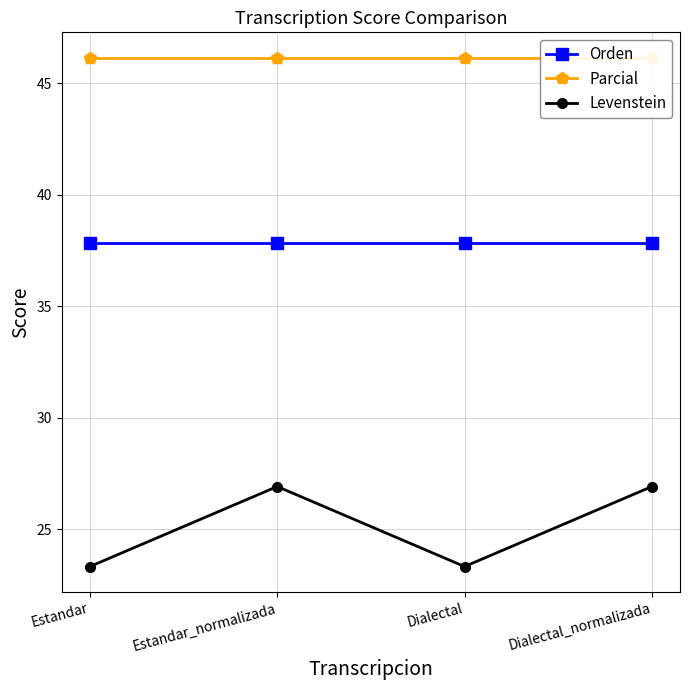

The Levenstein series shows 26.9 at Estandar_normalizada. True or false?

True